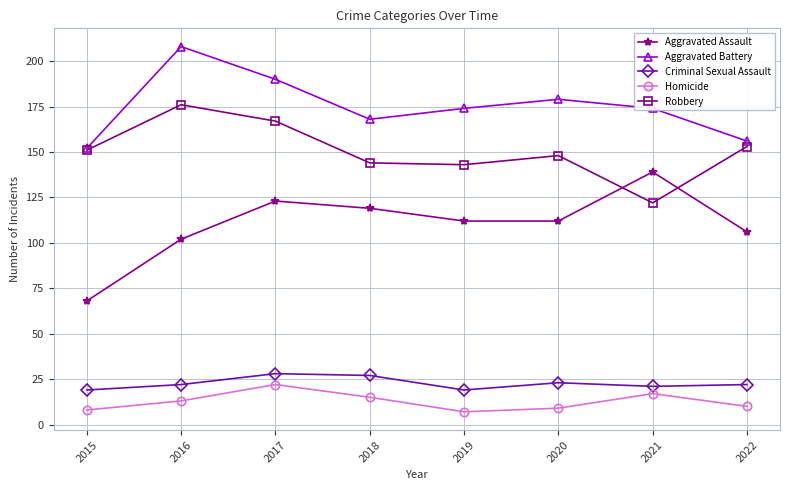

Which series has the widest spread of values?

Aggravated Assault